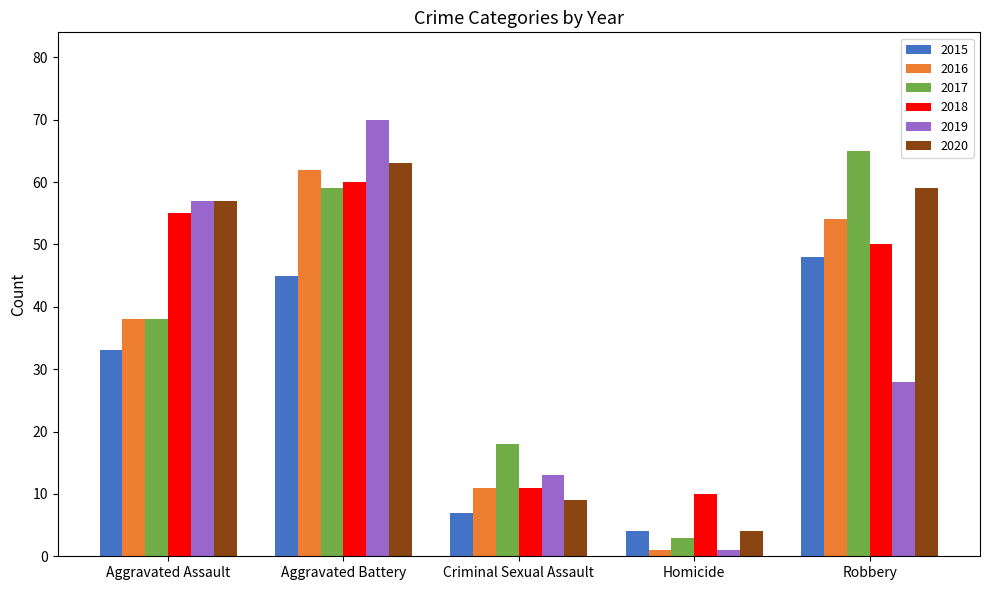

Between Aggravated Assault and Robbery, which series saw the biggest shift?

2019